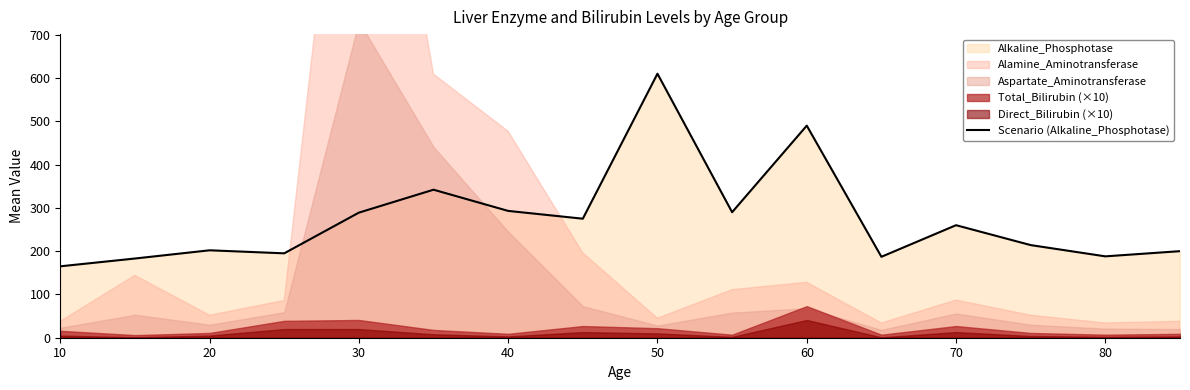

Is it true that Scenario (Alkaline_Phosphotase) equals 188 at 80?

True